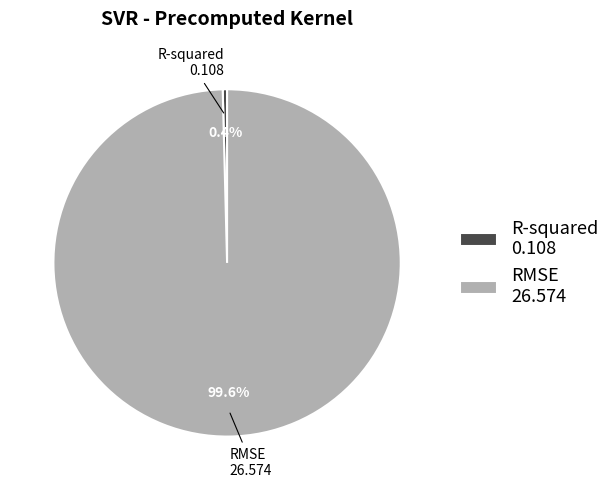

Which slice represents more than half of the pie?

RMSE